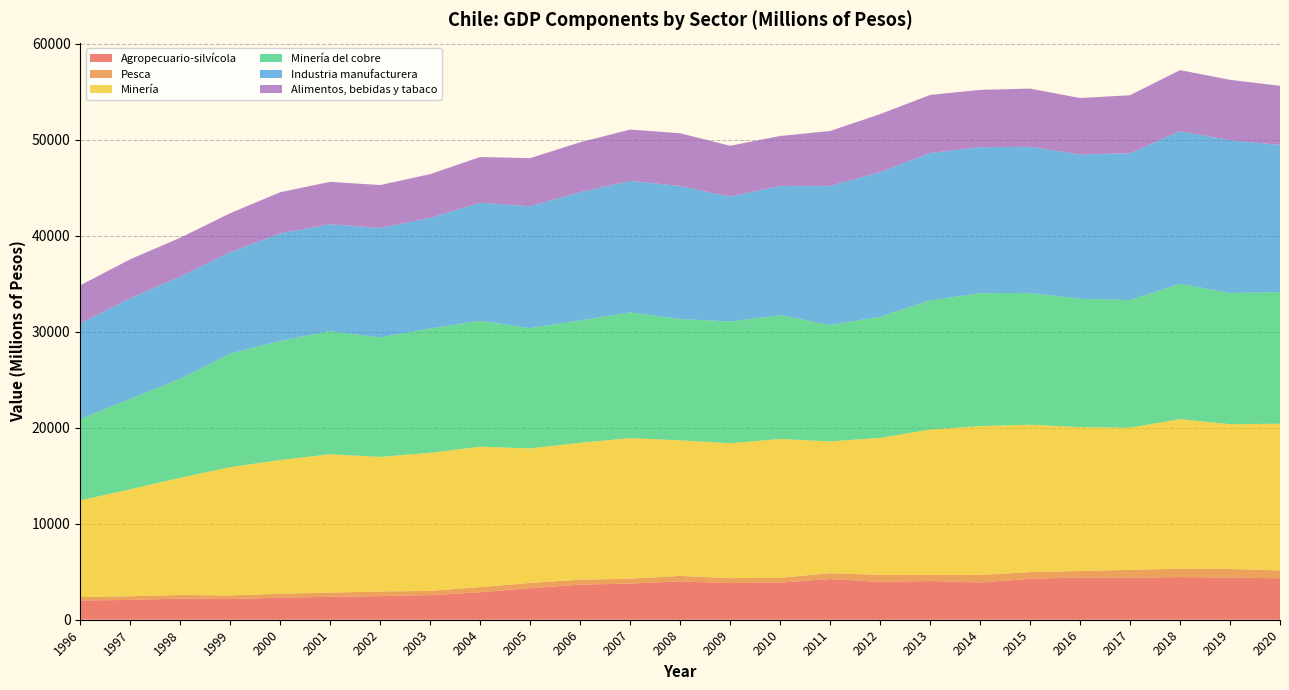

Reading left to right, transcribe all the data shown in this chart.

Agropecuario-silvícola: 1996=2013	1997=2061	1998=2216	1999=2152	2000=2303	2001=2389	2002=2463	2003=2567	2004=2866	2005=3292	2006=3660	2007=3765	2008=3992	2009=3821	2010=3871	2011=4238	2012=3940	2013=4034	2014=3889	2015=4257	2016=4411	2017=4368	2018=4451	2019=4387	2020=4318
Pesca: 1996=346	1997=390	1998=366	1999=380	2000=408	2001=439	2002=483	2003=437	2004=536	2005=543	2006=518	2007=509	2008=576	2009=512	2010=501	2011=615	2012=733	2013=631	2014=782	2015=705	2016=662	2017=828	2018=866	2019=902	2020=826
Minería: 1996=10079	1997=11139	1998=12209	1999=13368	2000=13932	2001=14416	2002=14021	2003=14391	2004=14625	2005=14016	2006=14262	2007=14648	2008=14126	2009=14062	2010=14461	2011=13736	2012=14273	2013=15147	2014=15507	2015=15361	2016=15001	2017=14812	2018=15584	2019=15088	2020=15282
Minería del cobre: 1996=8488	1997=9422	1998=10324	1999=11837	2000=12411	2001=12833	2002=12455	2003=12957	2004=13128	2005=12532	2006=12750	2007=13106	2008=12642	2009=12679	2010=12910	2011=12133	2012=12627	2013=13469	2014=13852	2015=13733	2016=13375	2017=13299	2018=14108	2019=13669	2020=13714
Industria manufacturera: 1996=9952	1997=10500	1998=10639	1999=10558	2000=11209	2001=11138	2002=11394	2003=11525	2004=12291	2005=12706	2006=13359	2007=13701	2008=13857	2009=13016	2010=13452	2011=14489	2012=15062	2013=15355	2014=15215	2015=15221	2016=15036	2017=15302	2018=15892	2019=15921	2020=15334
Alimentos, bebidas y tabaco: 1996=3971	1997=4049	1998=4048	1999=4067	2000=4284	2001=4414	2002=4479	2003=4554	2004=4775	2005=5008	2006=5204	2007=5350	2008=5498	2009=5298	2010=5214	2011=5715	2012=6050	2013=6047	2014=5966	2015=6068	2016=5877	2017=6044	2018=6371	2019=6292	2020=6163